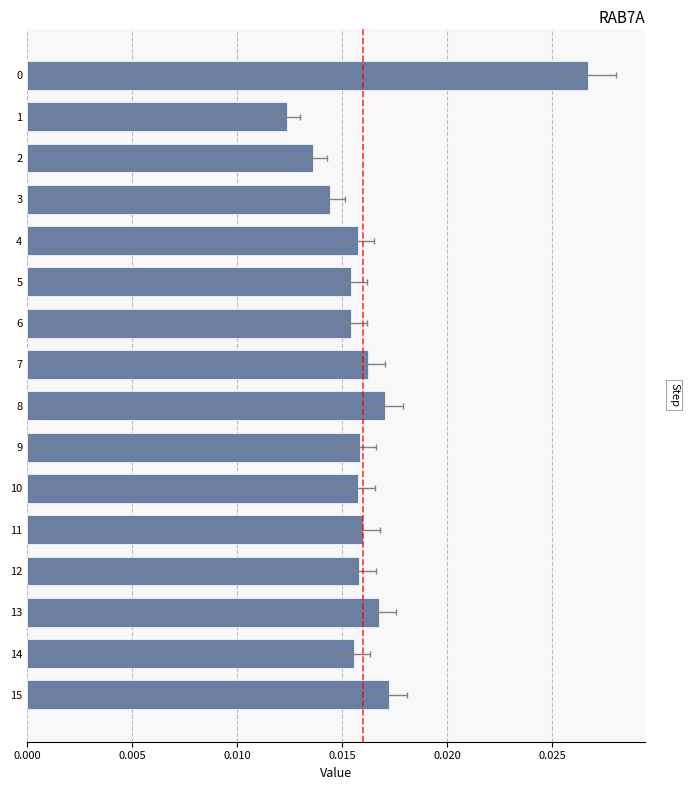

The value at 14 is 0.0. True or false?

True